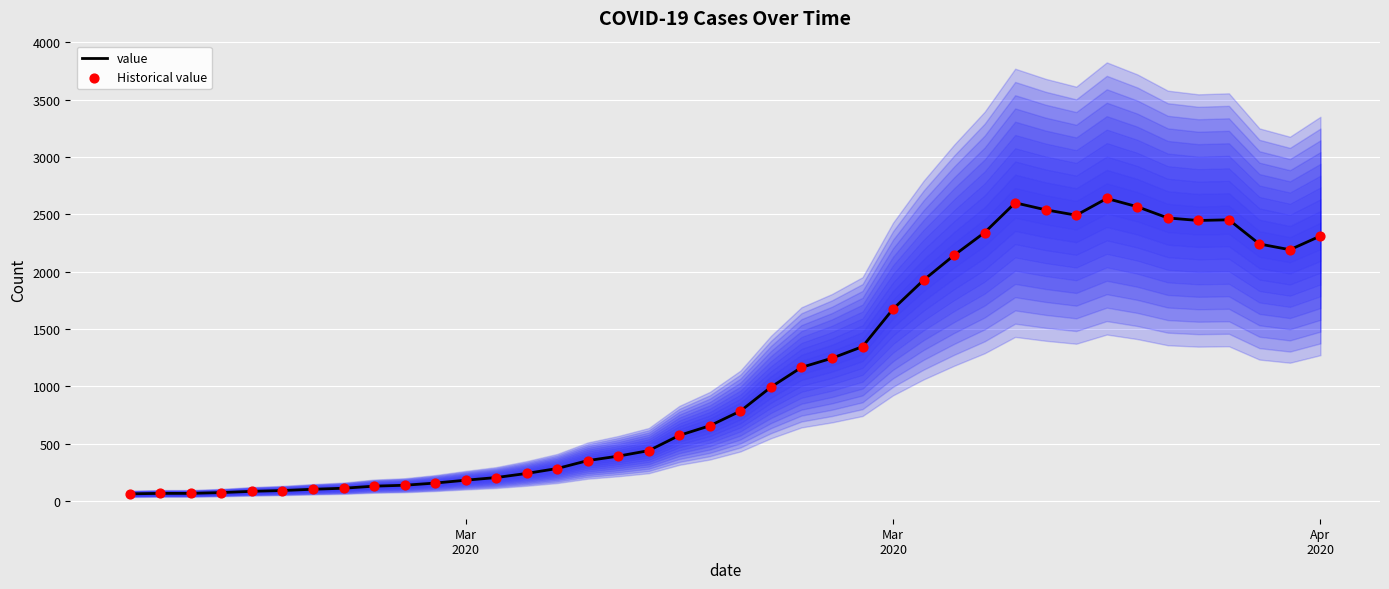

Which series contains the lowest Y value?

value